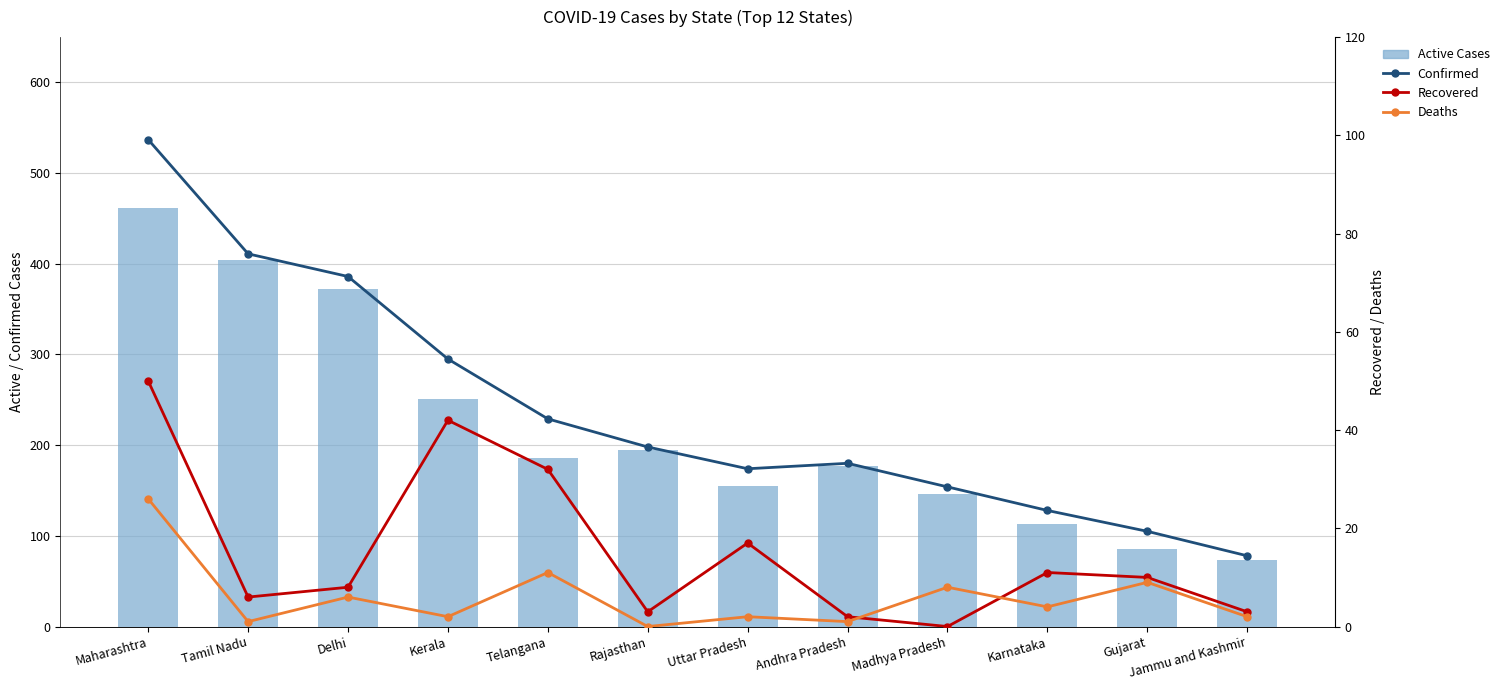

What is the label of the 12th bar from the right?

Maharashtra